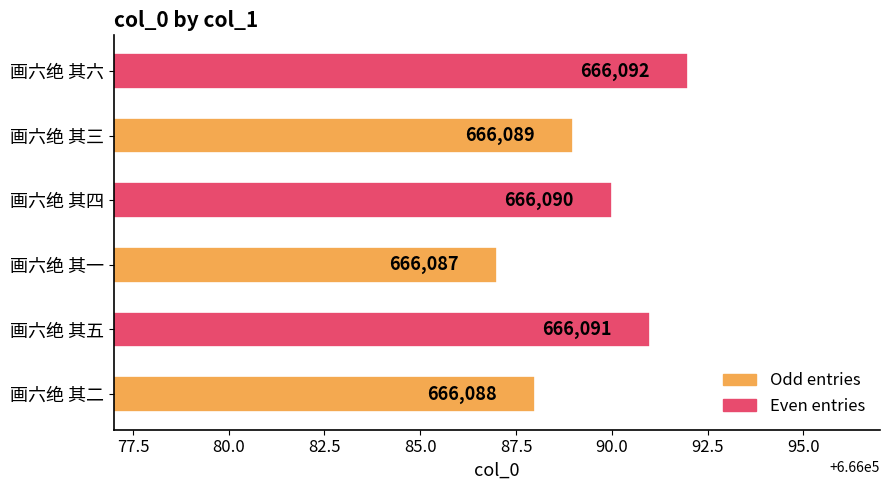

List the labels in order of value, smallest first.

画六绝 其一, 画六绝 其二, 画六绝 其三, 画六绝 其四, 画六绝 其五, 画六绝 其六